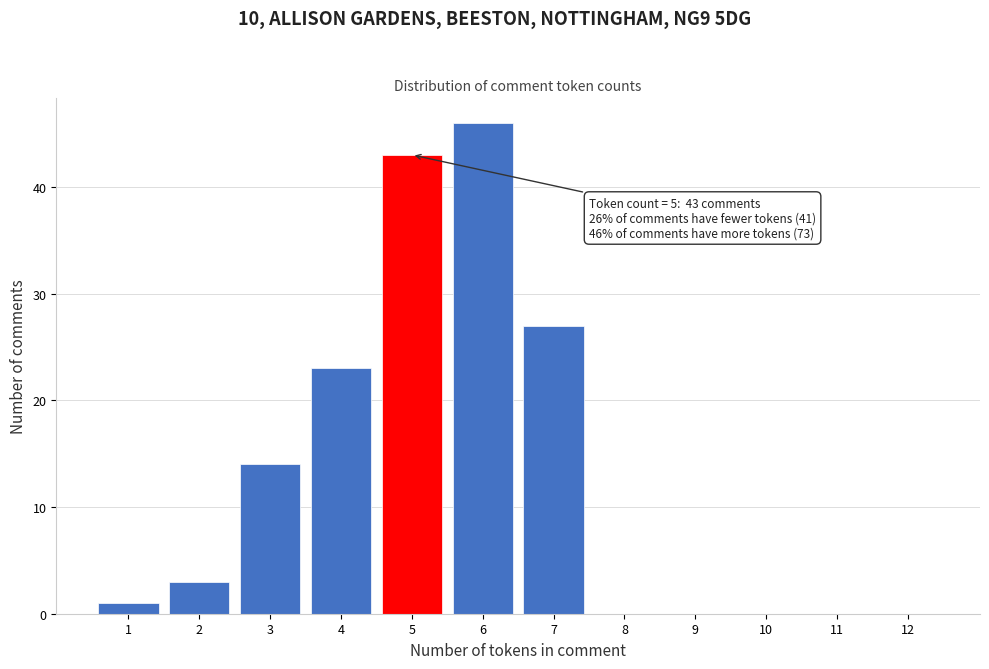

Reading left to right, what are all the values shown in this chart?

1=1	2=3	3=14	4=23	5=43	6=46	7=27	8=0	9=0	10=0	11=0	12=0